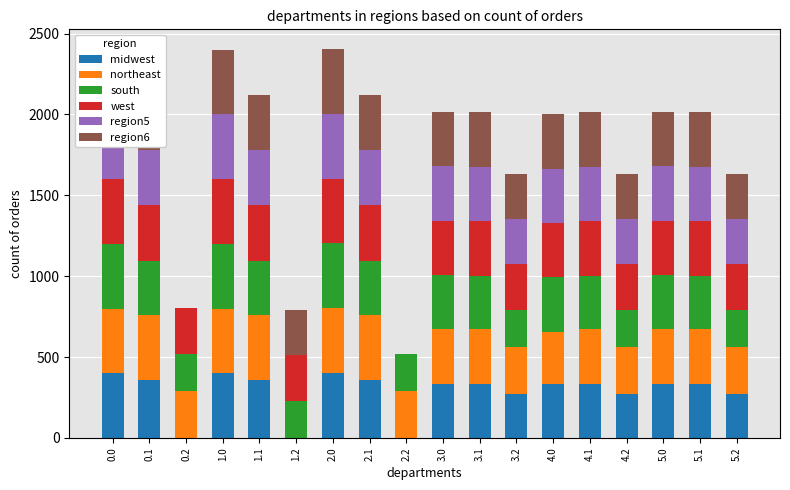

What is the total value across all series at 0.1?

2122.9